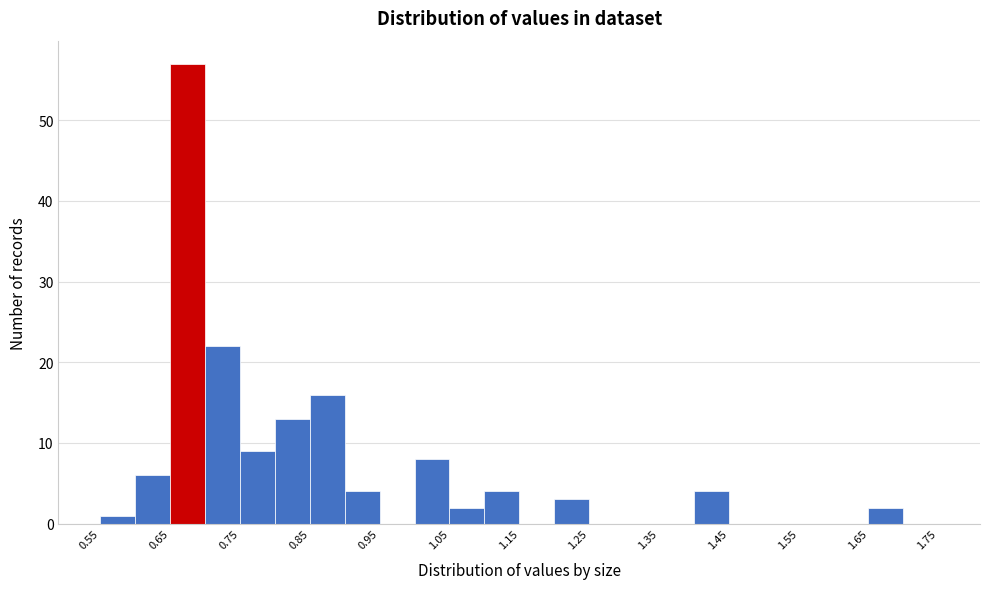

Reading left to right, list every bar in this chart as the range it spans on the x-axis followed by its height. The values are not printed on the chart, so give them approximately, as read against the axis.

0.55 to 0.60: 1
0.60 to 0.65: 6
0.65 to 0.70: 57
0.70 to 0.75: 22
0.75 to 0.80: 9
0.80 to 0.85: 13
0.85 to 0.90: 16
0.90 to 0.95: 4
0.95 to 1.00: 0
1.00 to 1.05: 8
1.05 to 1.10: 2
1.10 to 1.15: 4
1.15 to 1.20: 0
1.20 to 1.25: 3
1.25 to 1.30: 0
1.30 to 1.35: 0
1.35 to 1.40: 0
1.40 to 1.45: 4
1.45 to 1.50: 0
1.50 to 1.55: 0
1.55 to 1.60: 0
1.60 to 1.65: 0
1.65 to 1.70: 2
1.70 to 1.75: 0